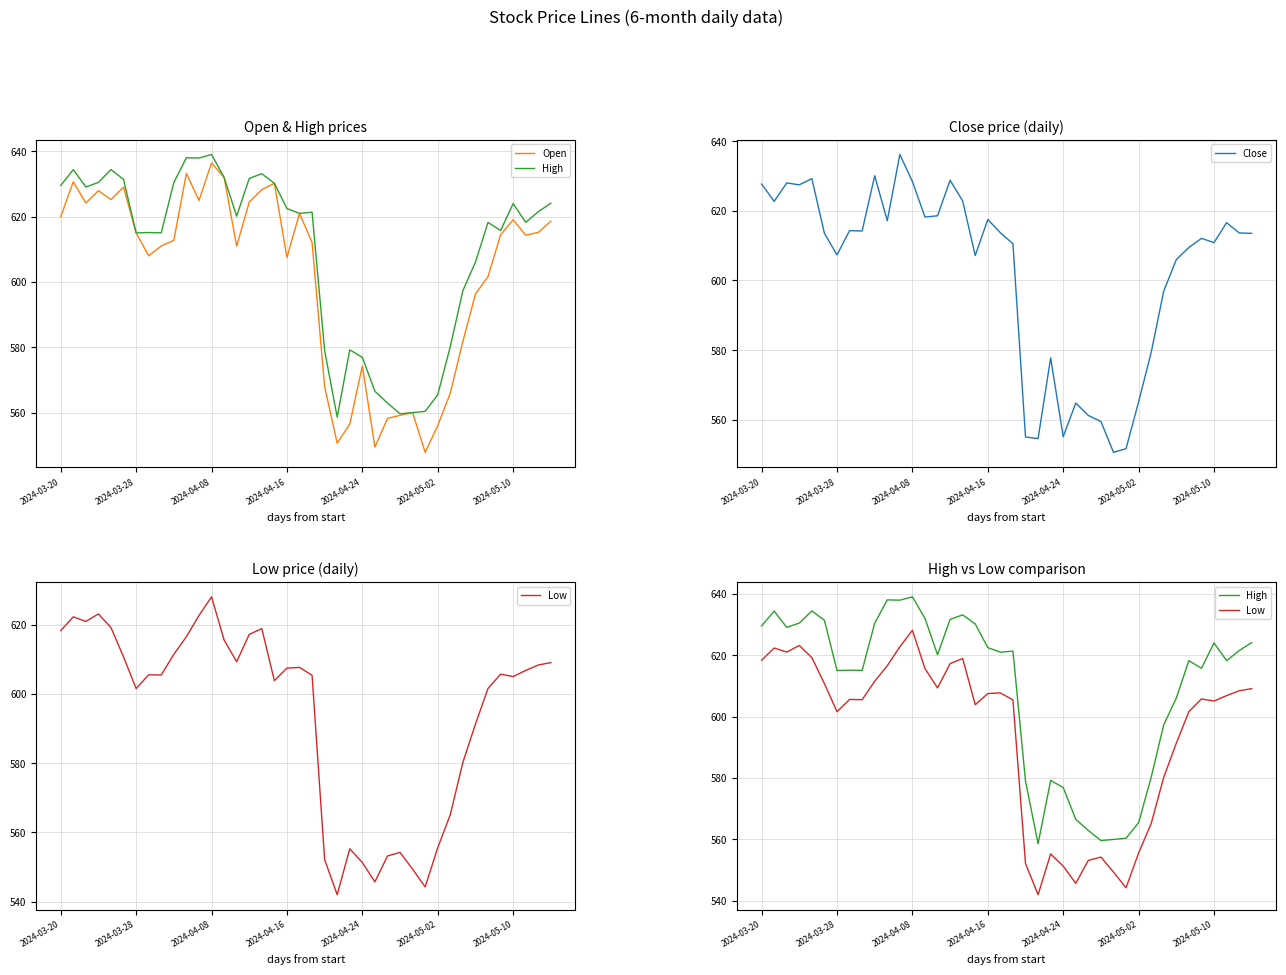

True or false: Close has a value of 772.2 at 2024-05-02.

False